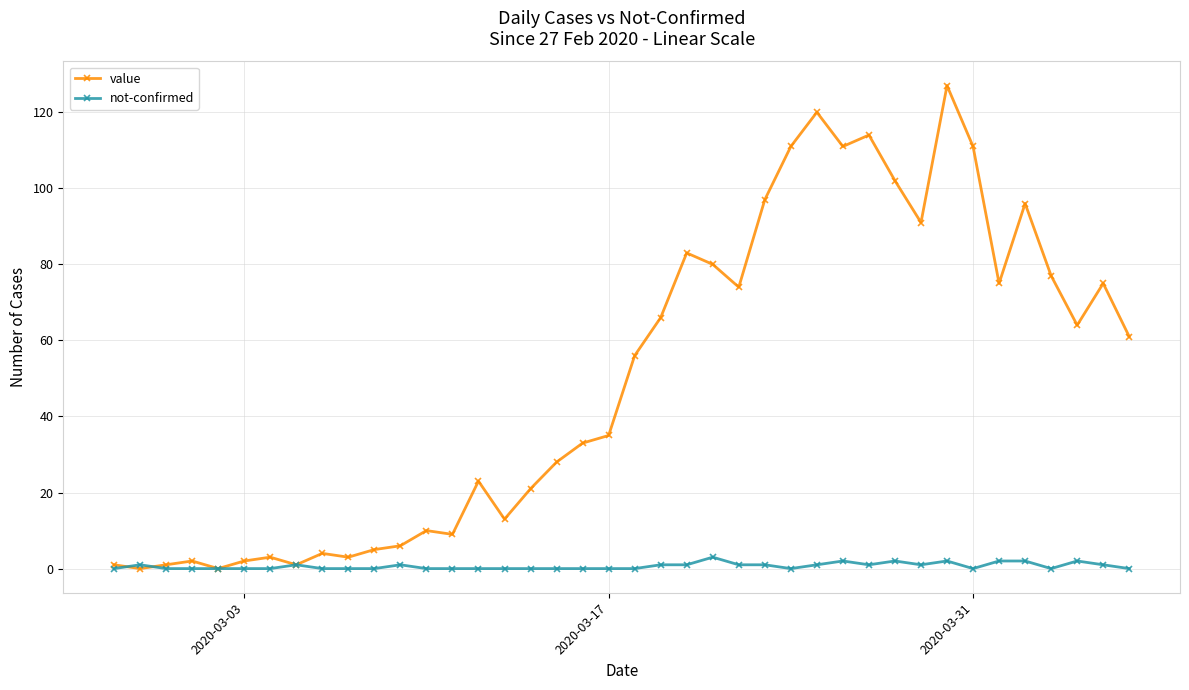

Which series has the largest range (max minus min)?

value